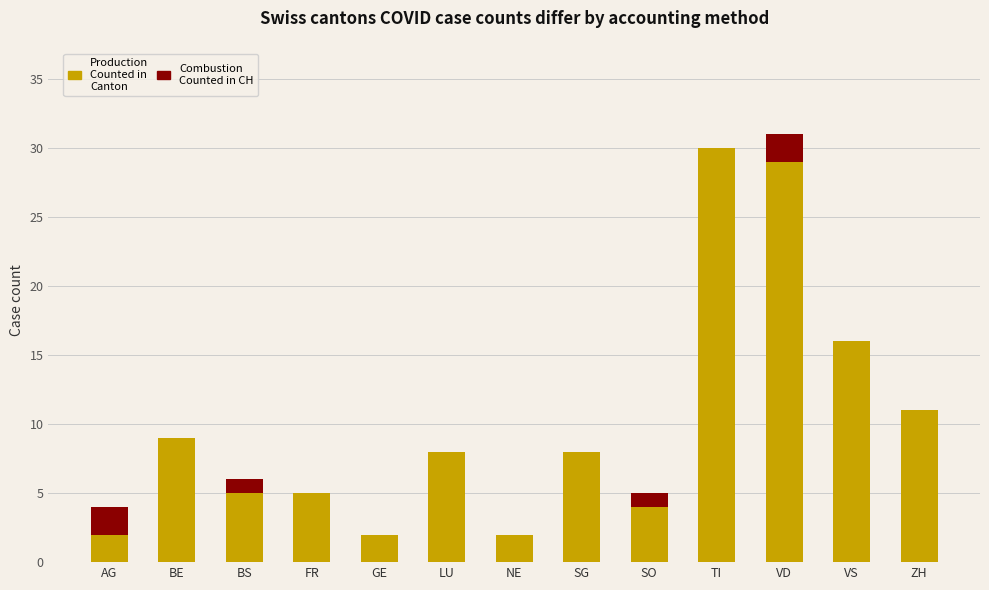

Are the bars horizontal?

No